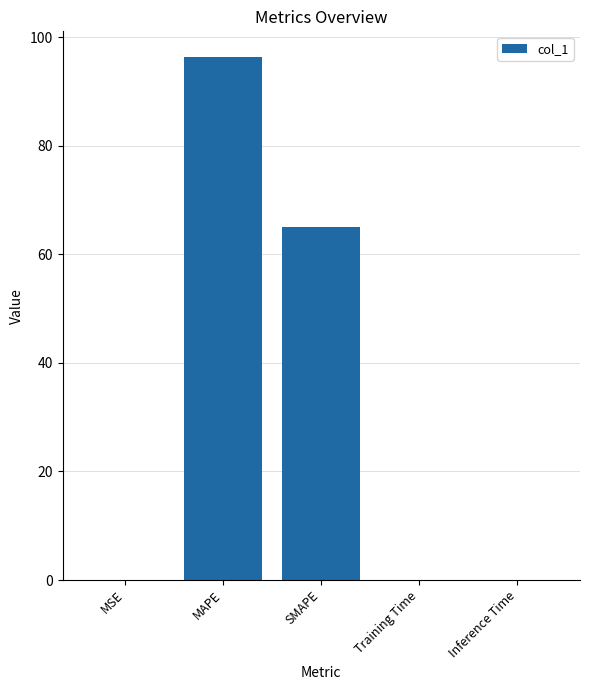

The chart shows a value of 96.2 at MAPE. True or false?

True